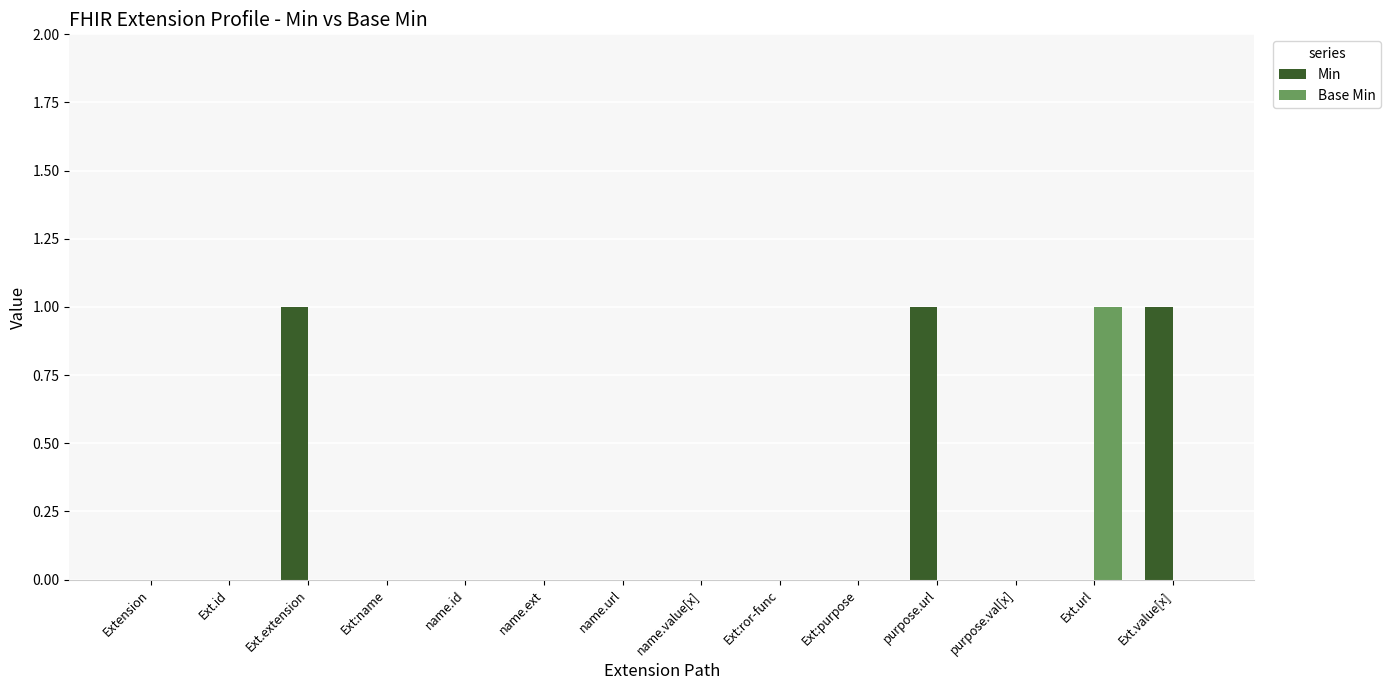

Reading left to right, list all the values displayed in this chart.

Min: 0	0	1	0	0	0	0	0	0	0	1	0	0	1
Base Min: 0	0	0	0	0	0	0	0	0	0	0	0	1	0